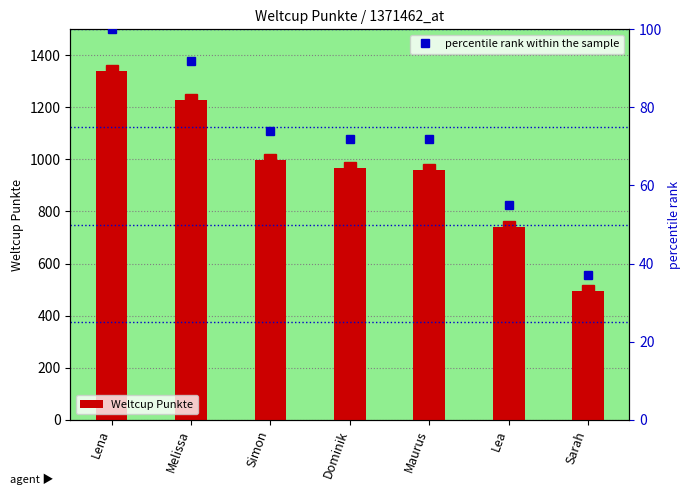

How many values in the percentile rank within the sample series exceed 72?

3